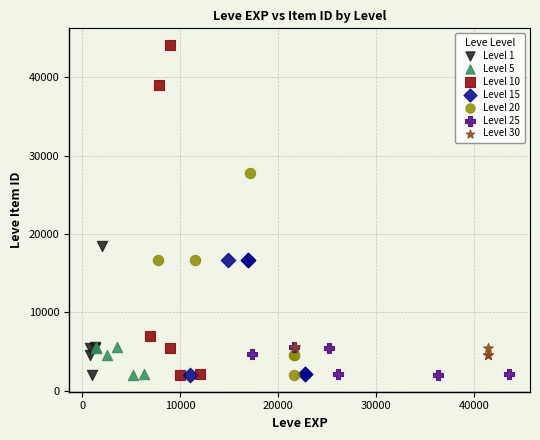

Which series has the widest spread of Y values?

Level 10